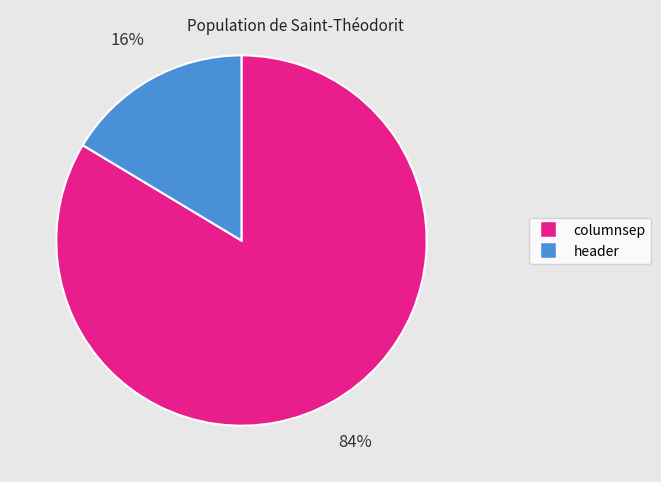

Does header account for over 50% of the chart?

No